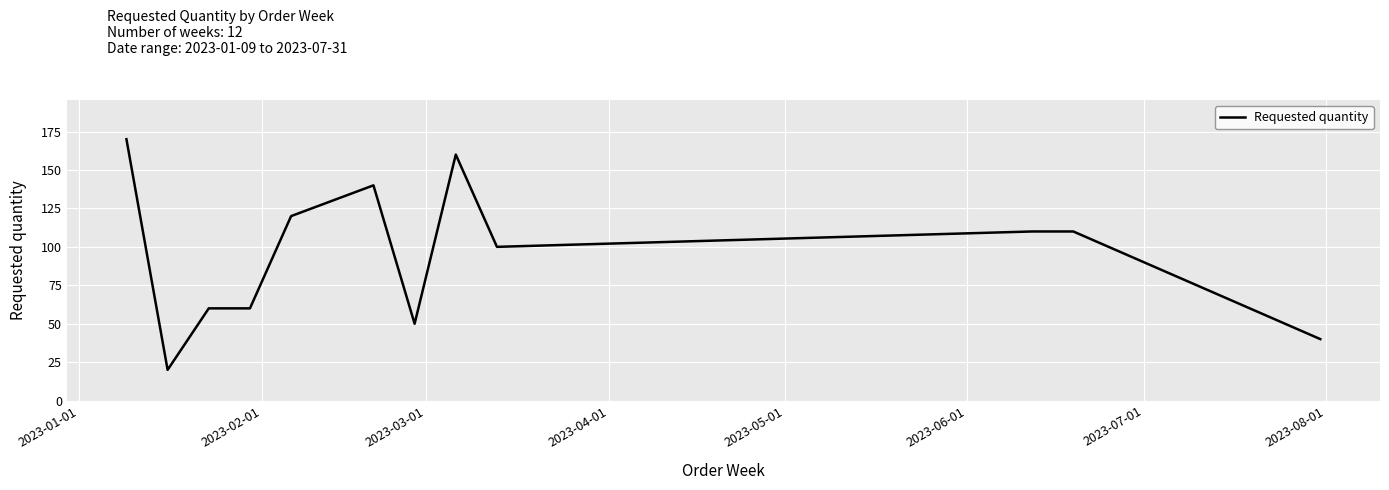

What is the difference between the maximum and minimum values?

150